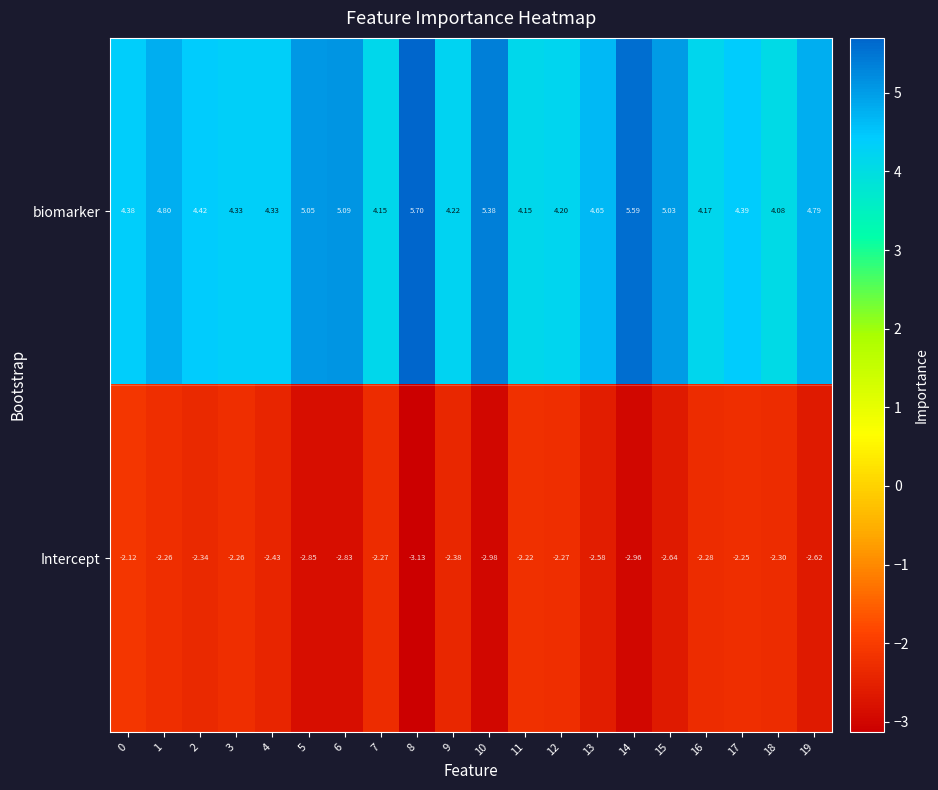

At 17, list the series in order from largest to smallest.

biomarker, Intercept